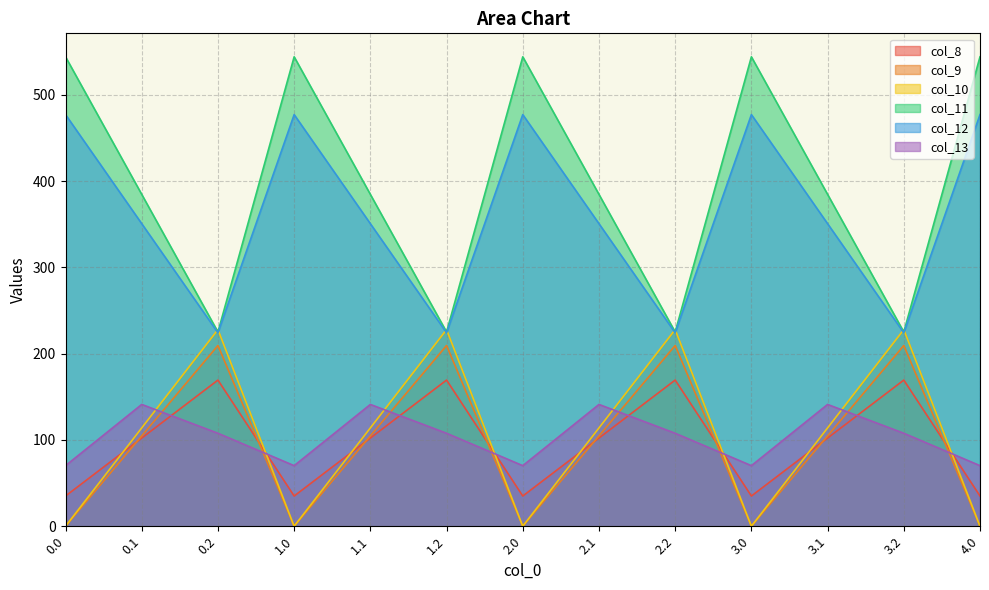

At how many categories does at least one series exceed 470?

5